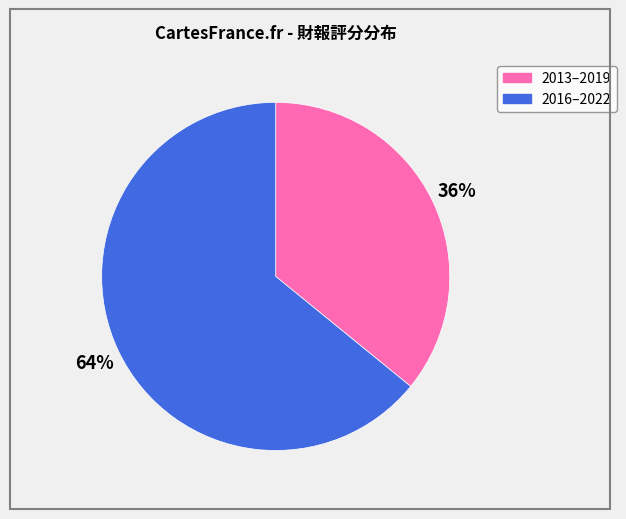

Combined, do 2016–2022 and 2013–2019 account for over 50%?

Yes